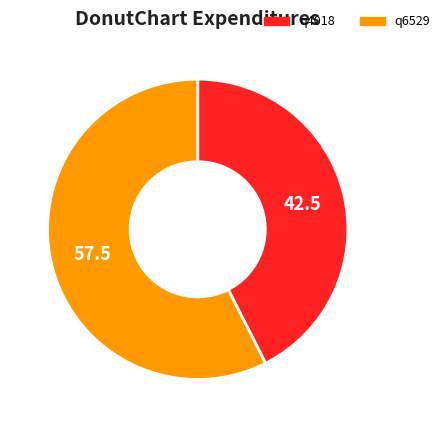

Which slice represents more than half of the pie?

q6529